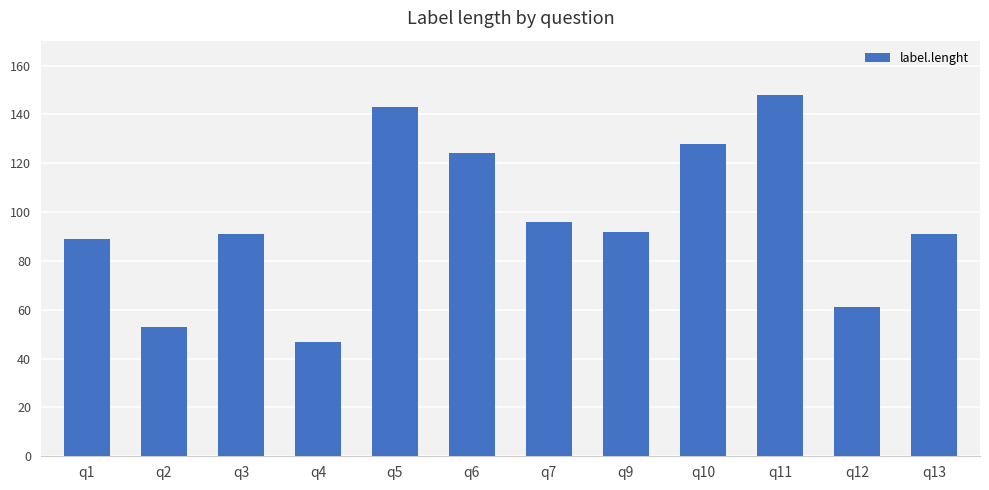

Reading left to right, list all the values displayed in this chart.

89	53	91	47	143	124	96	92	128	148	61	91